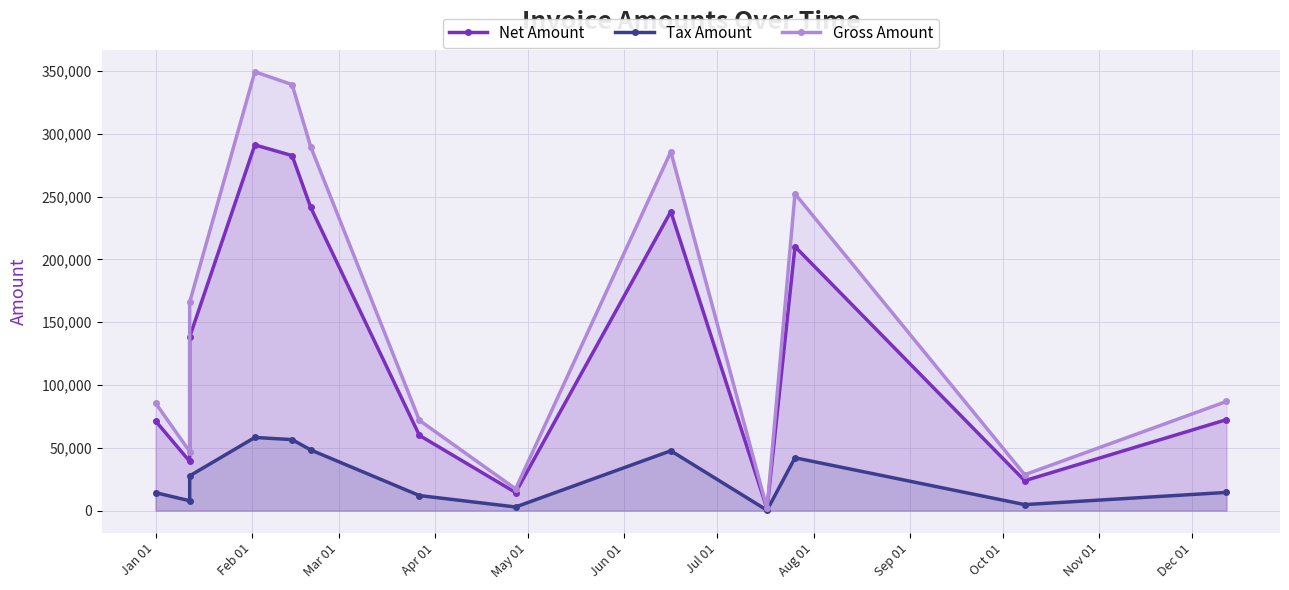

Rank the series by their average value, from lowest to highest.

Tax Amount, Net Amount, Gross Amount